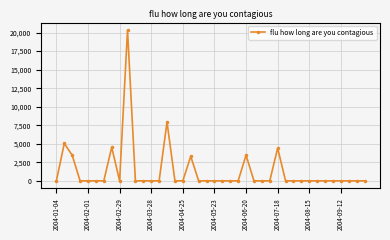

What is the sum of all values?

52493.2